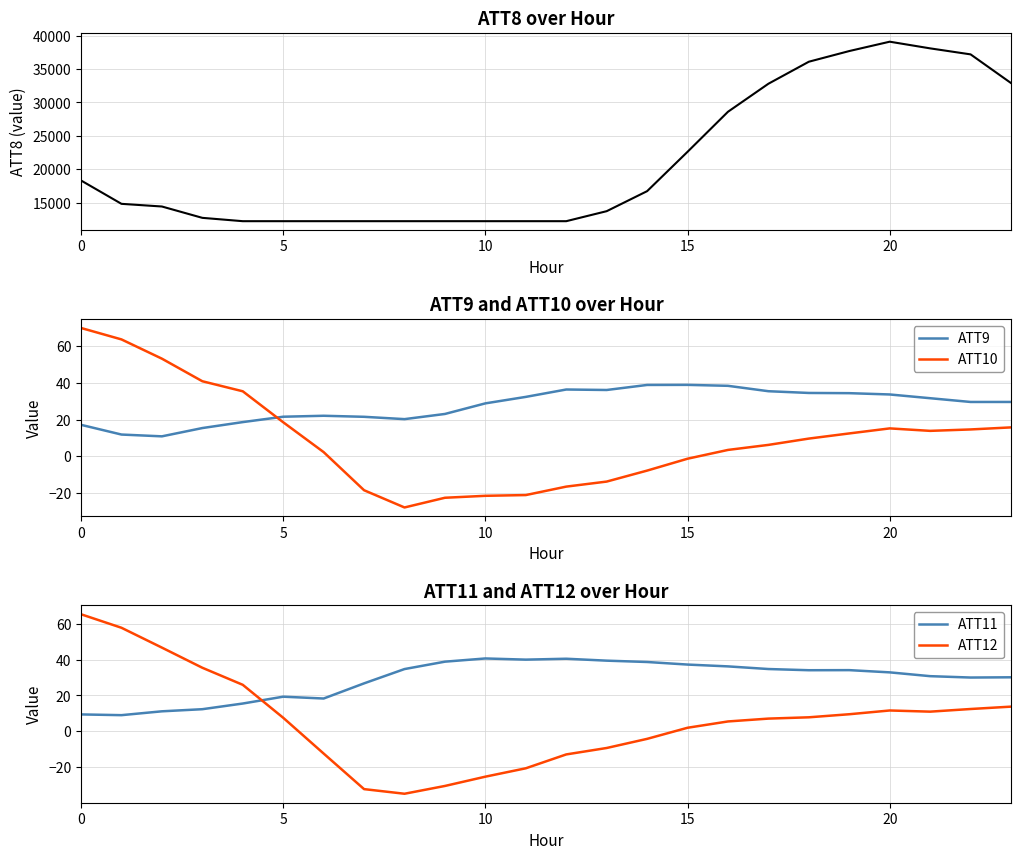

How many categories are shown in the chart?

24